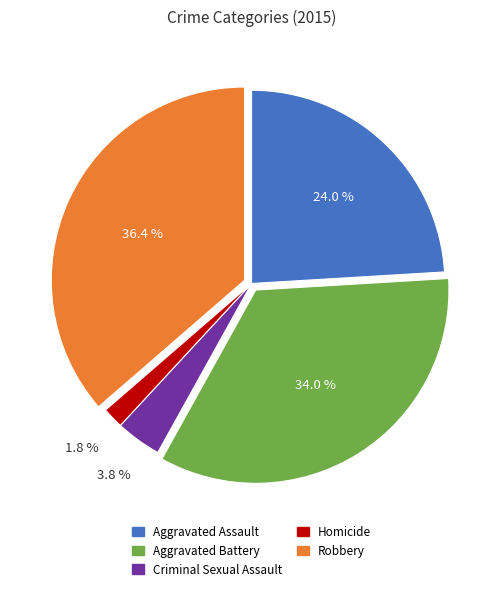

What percentage is the Homicide slice, to the nearest percent?

2%